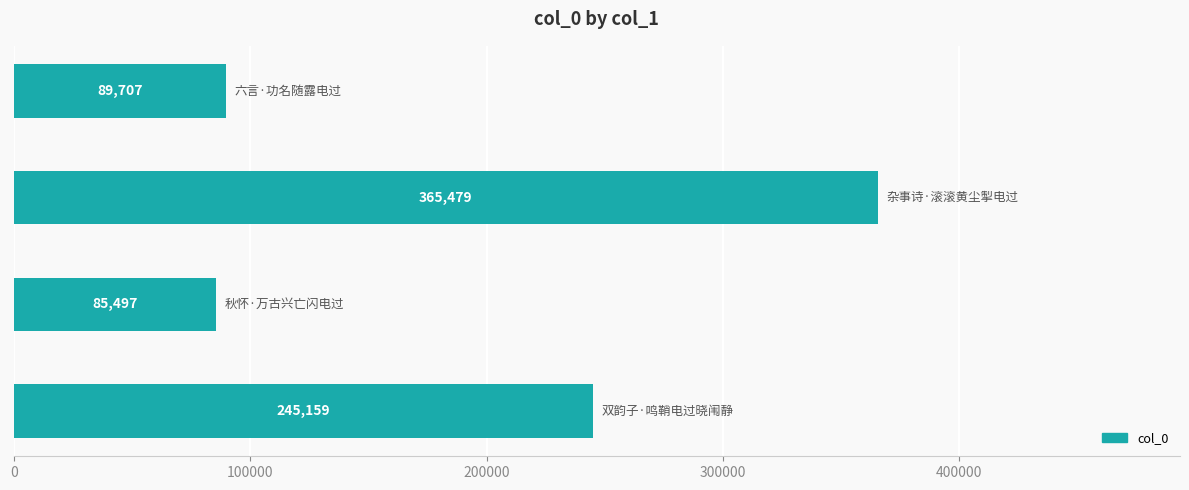

Reading bottom to top, transcribe all the data shown in this chart.

245159	85497	365479	89707